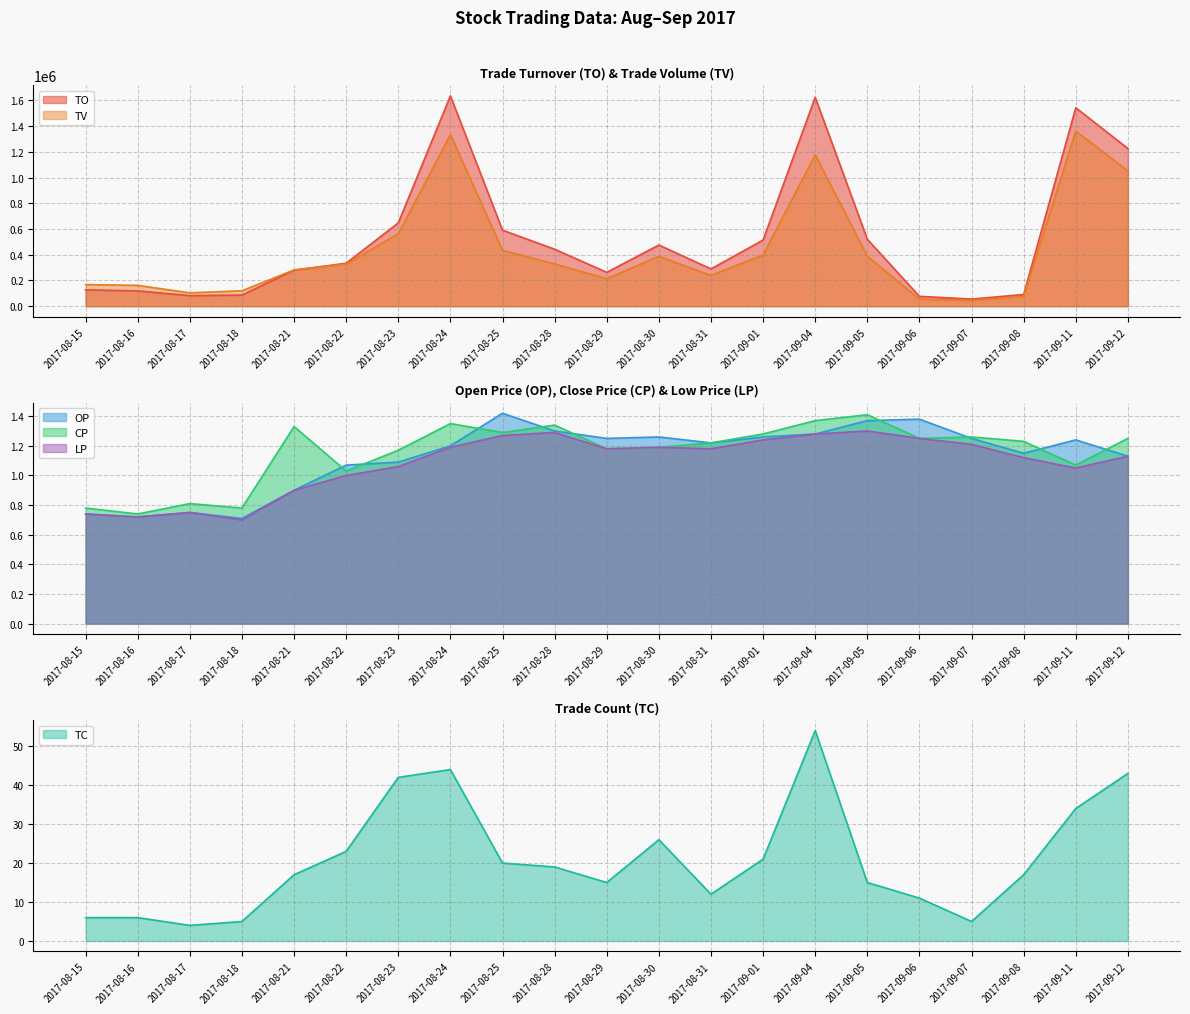

How many interior local peaks does the CP series have?

6